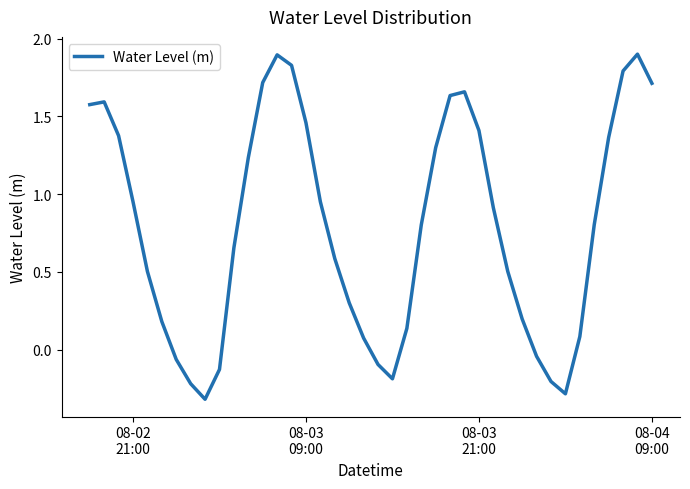

Does the chart have visible grid lines?

No